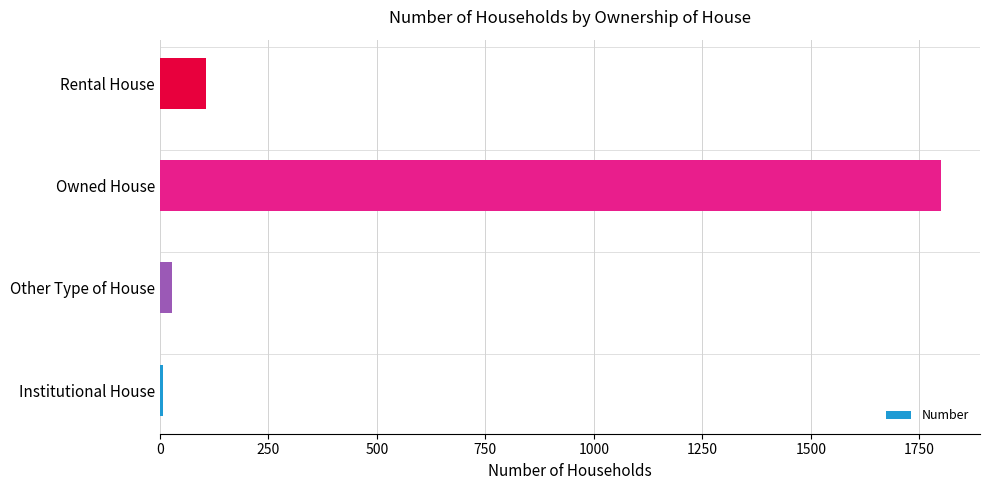

Are the bars horizontal?

Yes